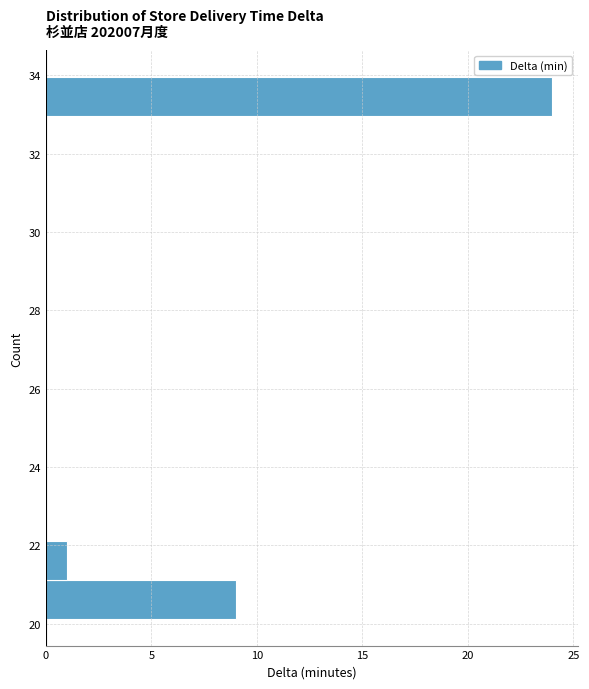

How long is the bar that spans 21.2 to 22.2 on the y-axis? Neither the bar edges nor the lengths are printed on the chart, so give them approximately, as read against the axes.

1